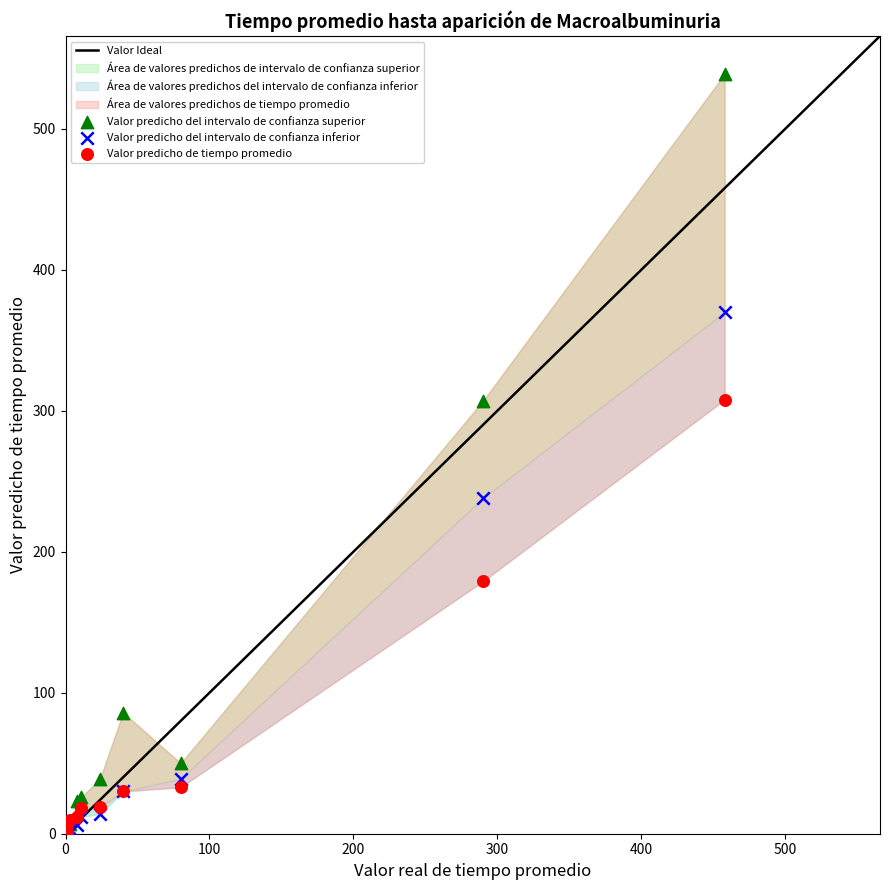

Which series reaches the maximum Y coordinate?

Valor predicho del intervalo de confianza superior